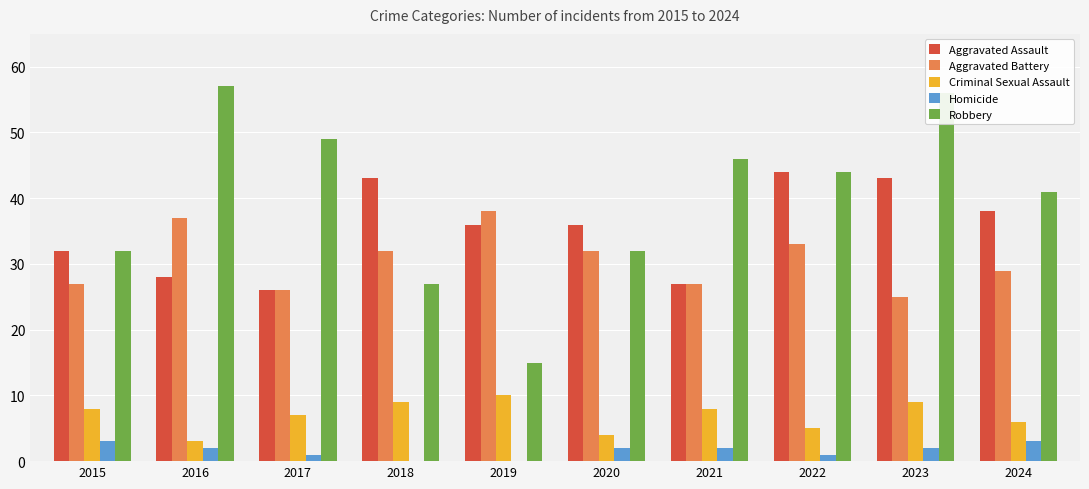

How many groups of bars are there?

10